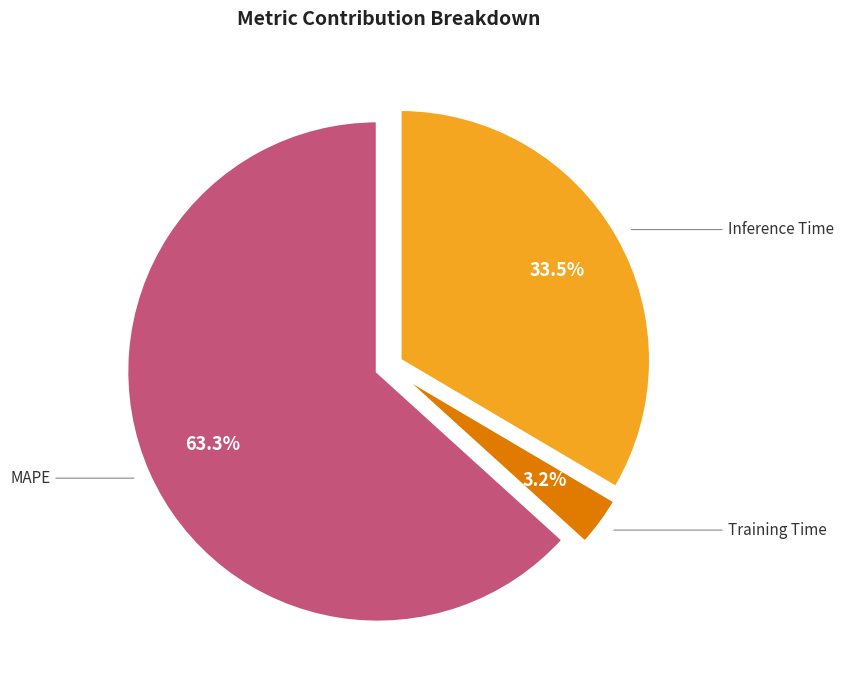

Does Inference Time account for over 50% of the chart?

No